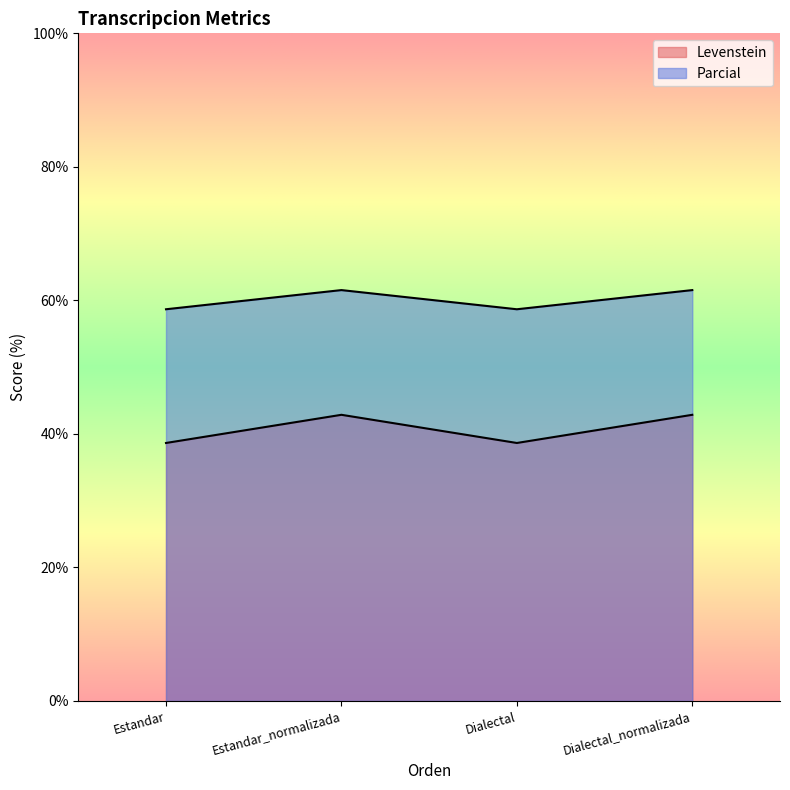

In Levenstein, how many points are lower than both neighbors (excluding endpoints)?

1